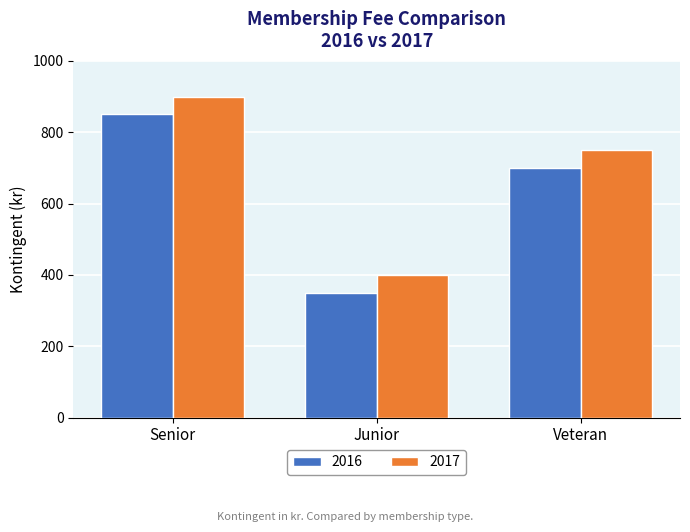

Is it true that 2016 equals 188 at Senior?

False